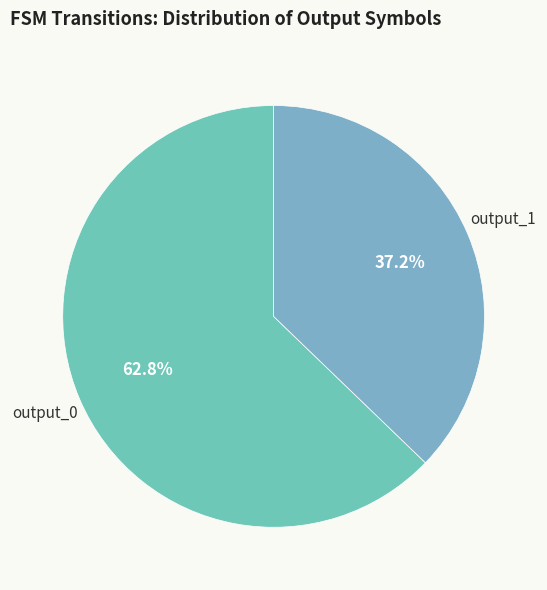

How many slices are in this pie chart?

2